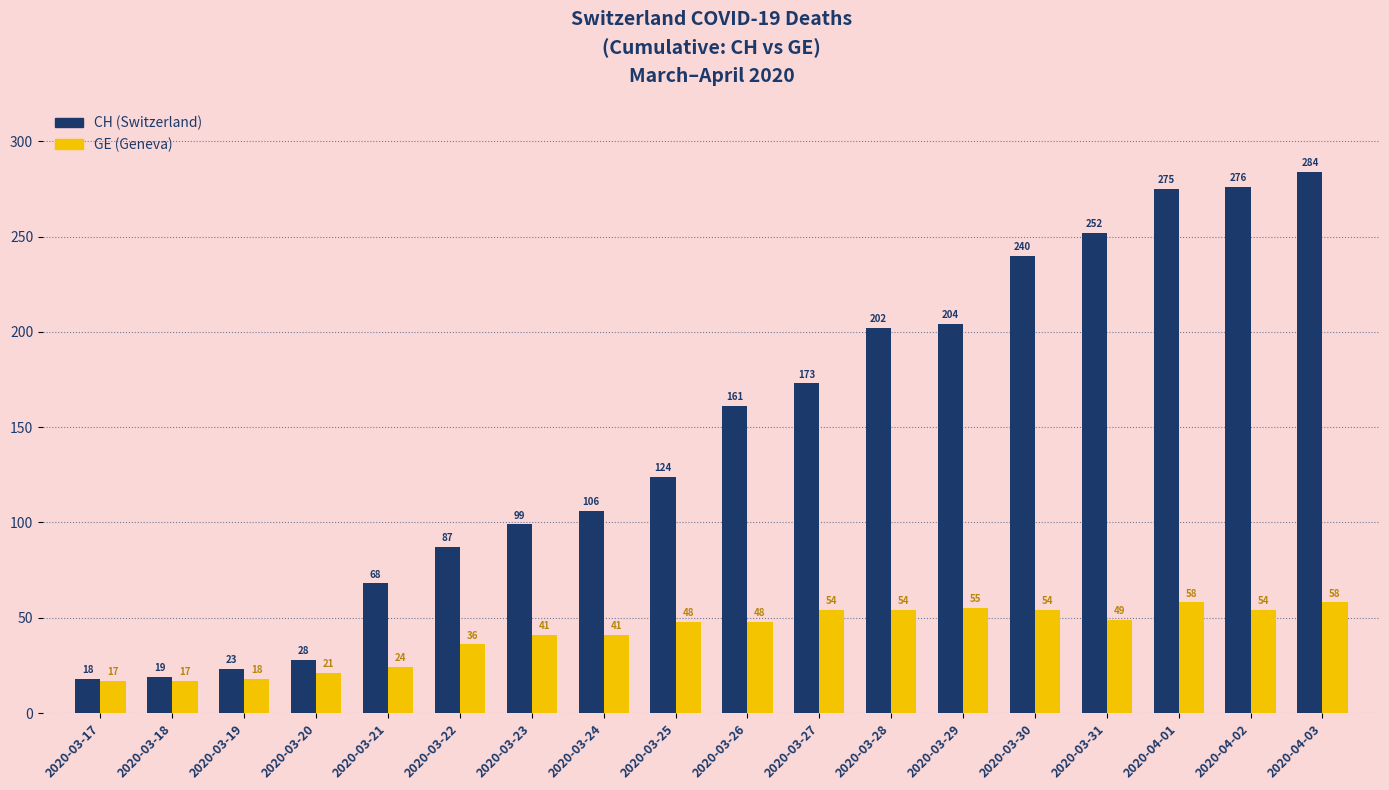

Reading left to right, list all the values displayed in this chart.

CH: 2020-03-17=18	2020-03-18=19	2020-03-19=23	2020-03-20=28	2020-03-21=68	2020-03-22=87	2020-03-23=99	2020-03-24=106	2020-03-25=124	2020-03-26=161	2020-03-27=173	2020-03-28=202	2020-03-29=204	2020-03-30=240	2020-03-31=252	2020-04-01=275	2020-04-02=276	2020-04-03=284
GE: 2020-03-17=17	2020-03-18=17	2020-03-19=18	2020-03-20=21	2020-03-21=24	2020-03-22=36	2020-03-23=41	2020-03-24=41	2020-03-25=48	2020-03-26=48	2020-03-27=54	2020-03-28=54	2020-03-29=55	2020-03-30=54	2020-03-31=49	2020-04-01=58	2020-04-02=54	2020-04-03=58